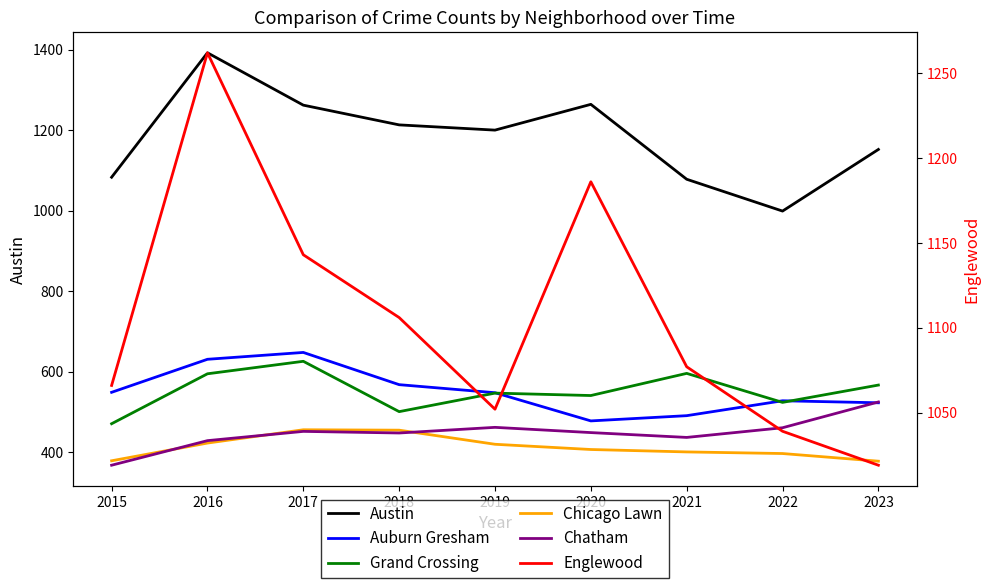

What is the value of the Chicago Lawn point at the 8th from the left?

397